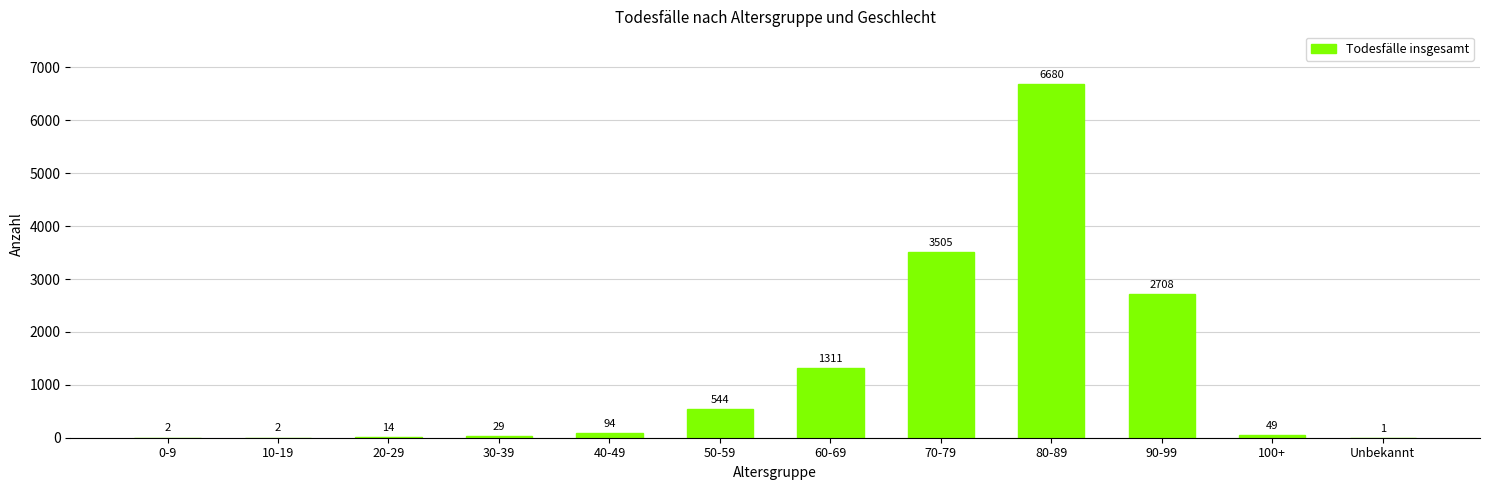

What is the sum of the values at 40-49 and 90-99?

2802